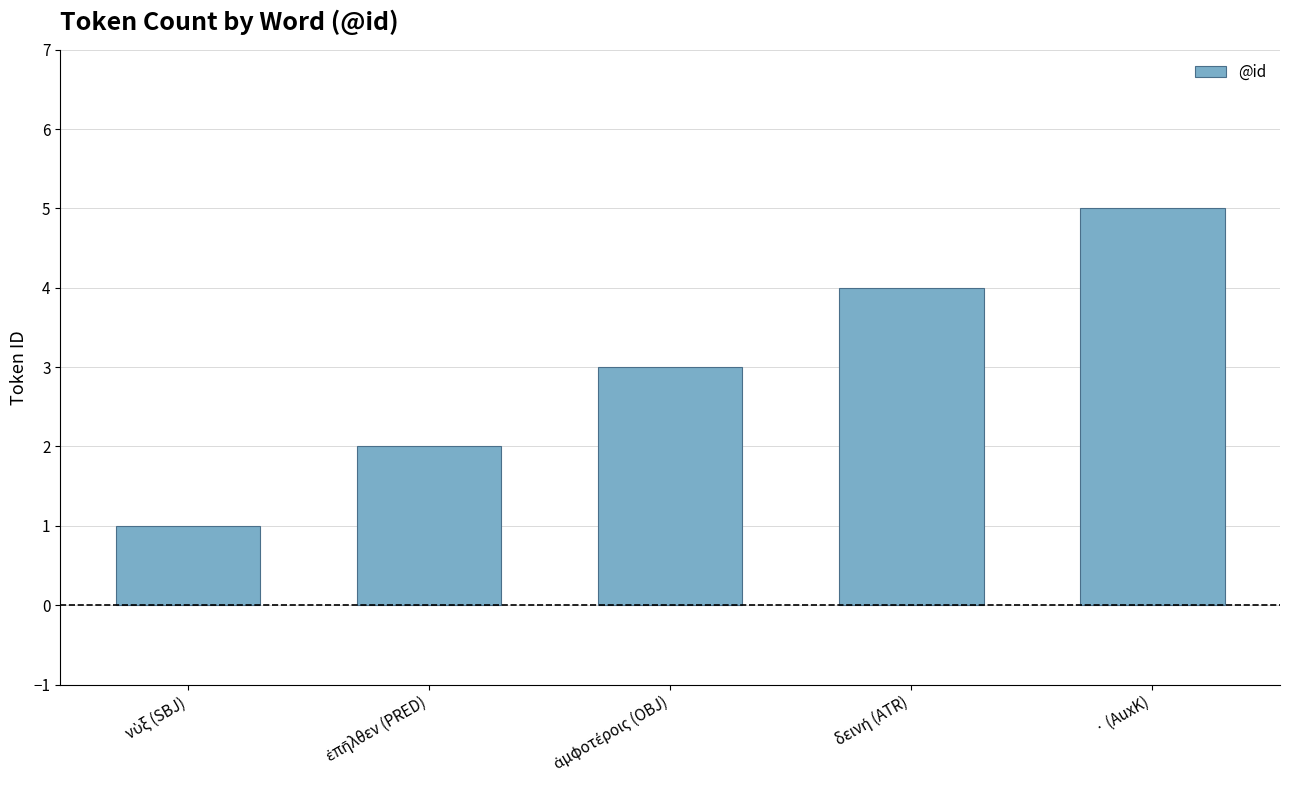

The value at · (AuxK) is 5. True or false?

True